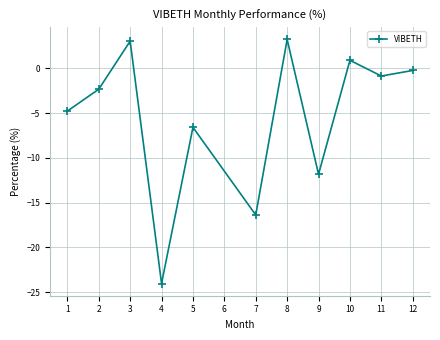

What is the difference between the maximum and minimum values?

27.3